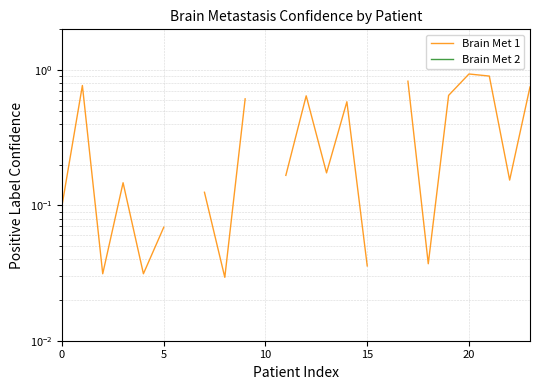

What is the label of the 17th point from the left?

16